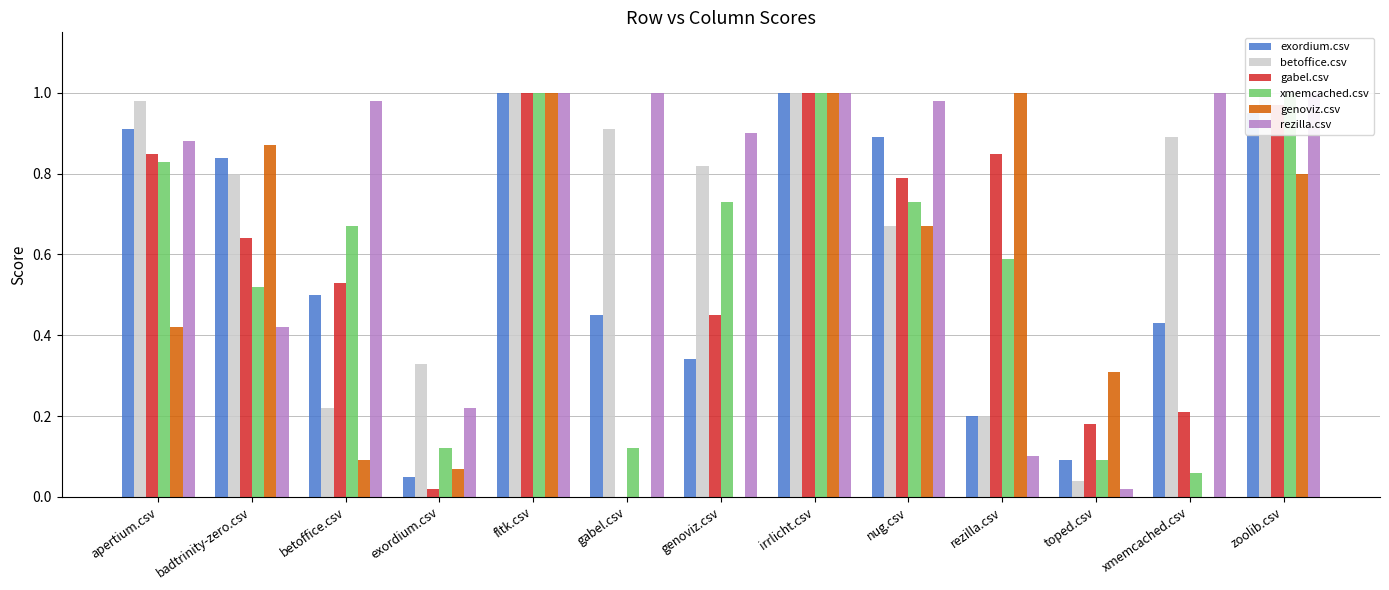

True or false: exordium.csv has a value of 1.6 at apertium.csv.

False